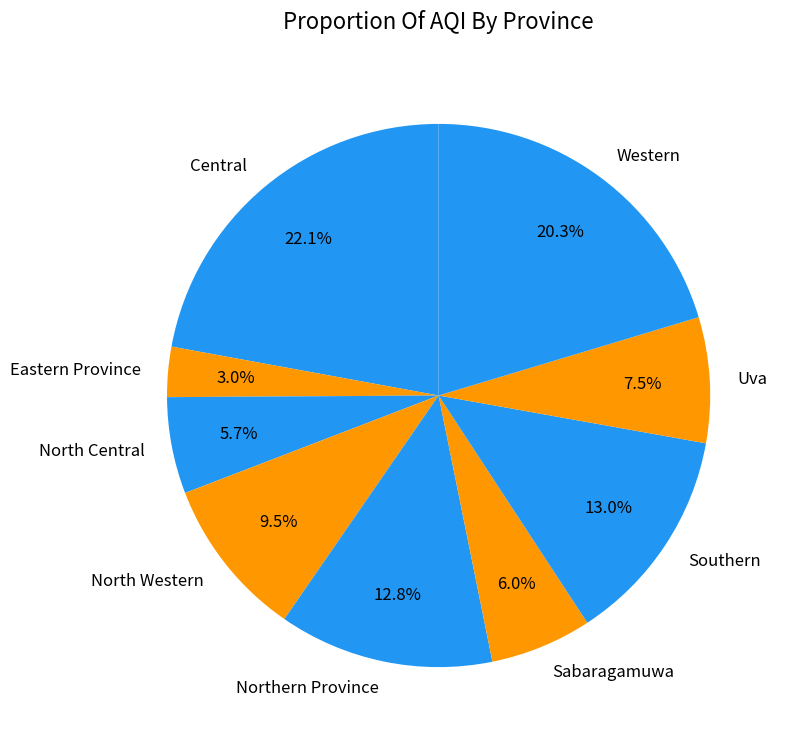

What percentage is the North Central slice, to the nearest percent?

6%